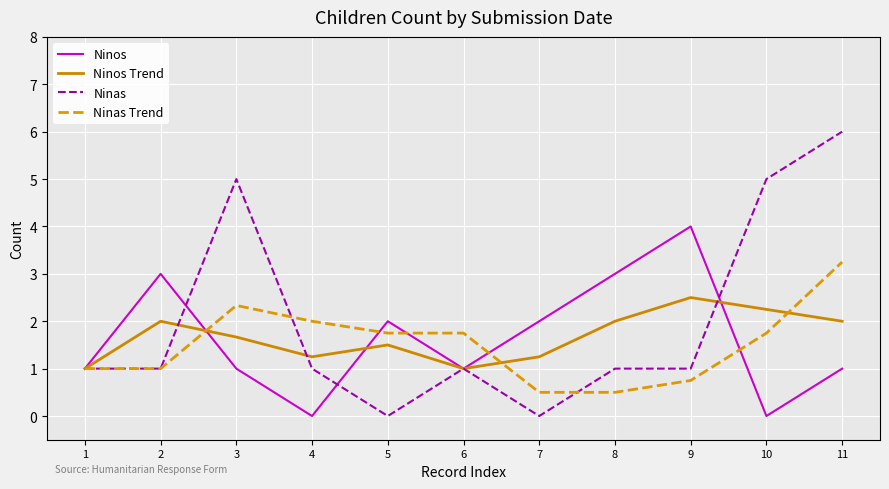

What is the lowest value of the Ninas Trend series?

0.5